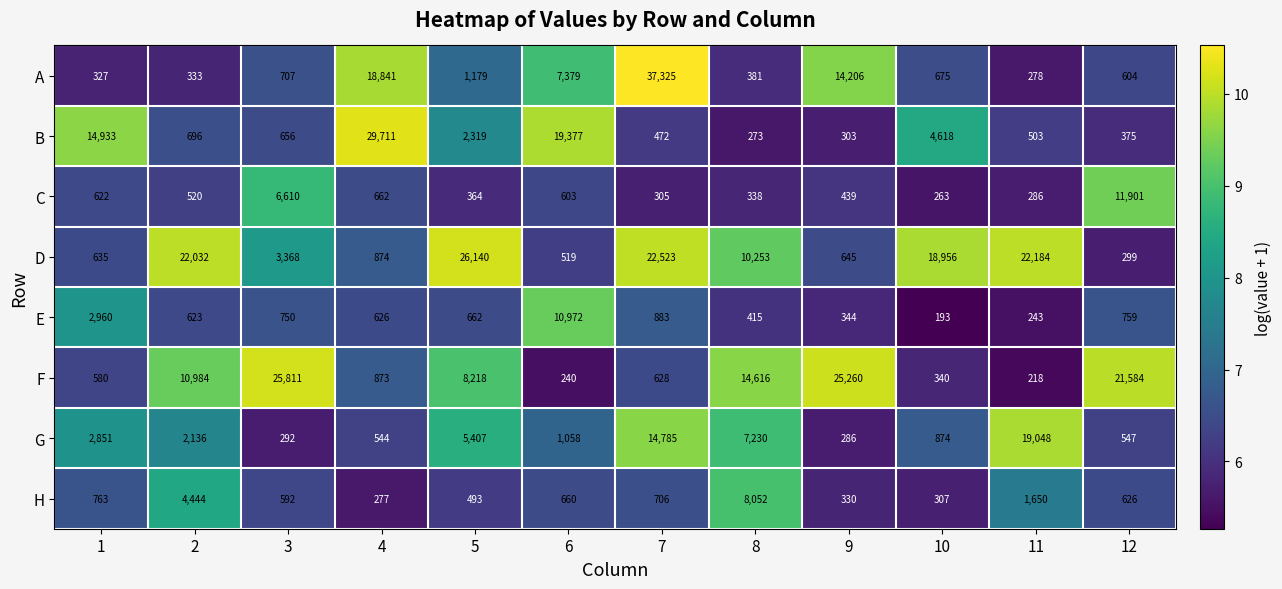

True or false: F has a value of 628 at 7.

True